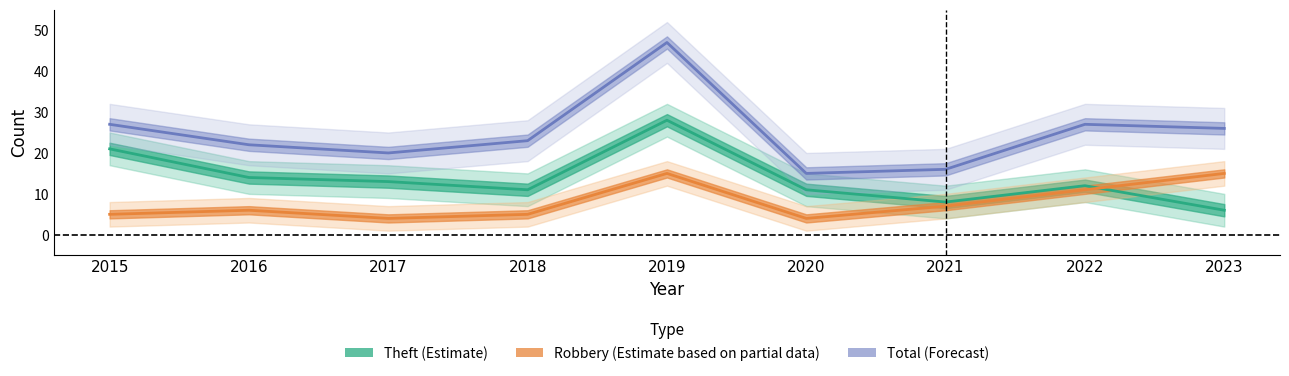

The value of Theft (Estimate) at 2015 is 13. True or false?

False